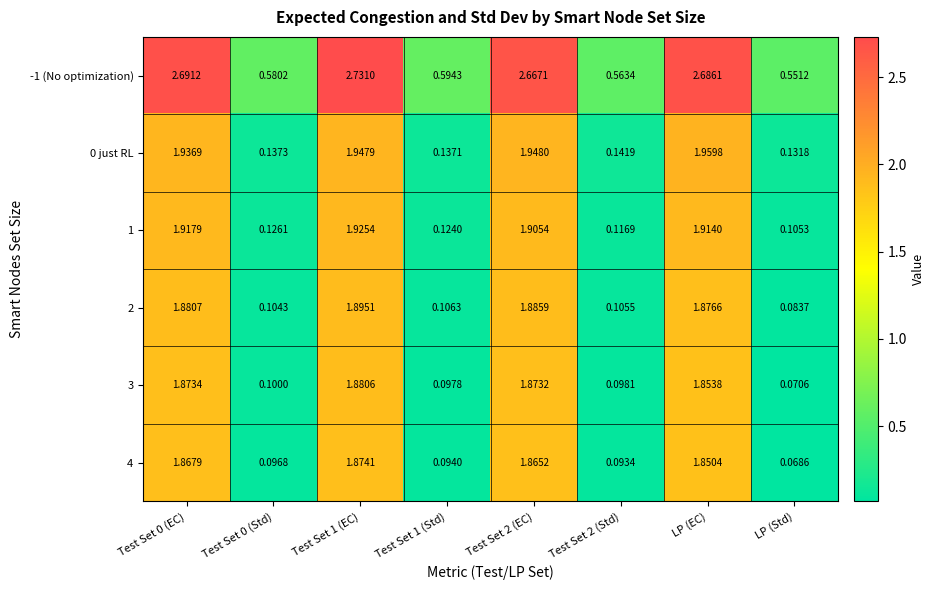

How many categories are shown in the chart?

8